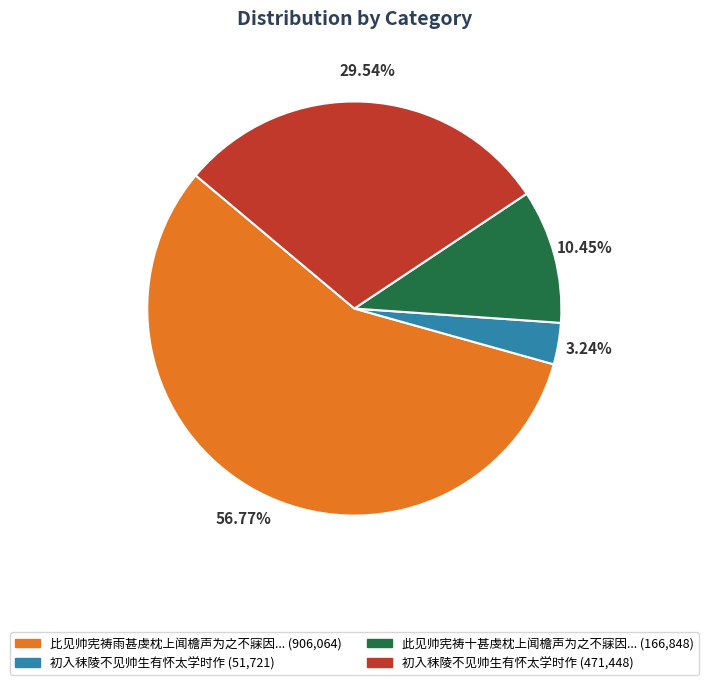

Is there a majority slice in this chart?

Yes